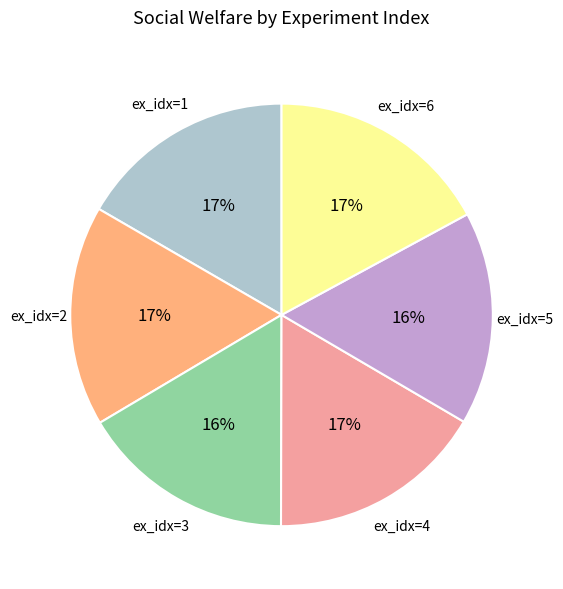

Does any single category account for the majority?

No